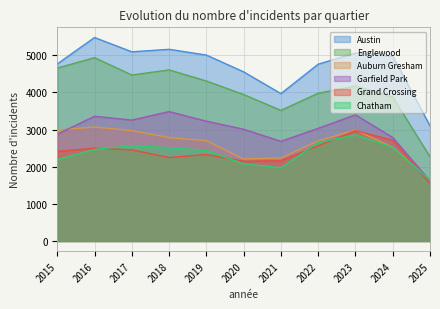

Which series has the largest range (max minus min)?

Englewood